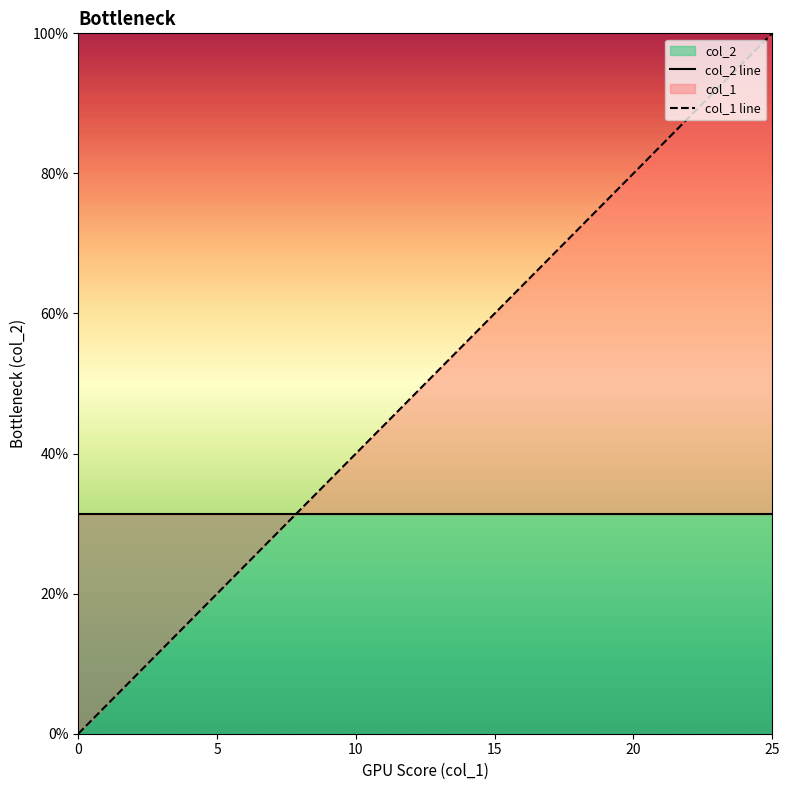

How many times do col_1 line and col_2 line cross each other?

1